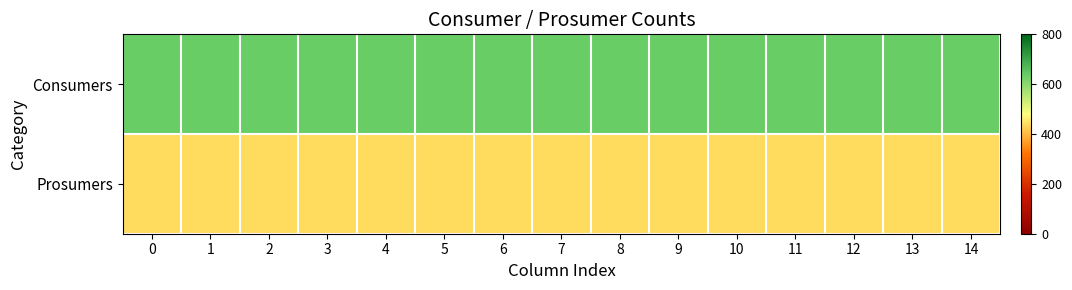

At how many categories does at least one series exceed 504?

15